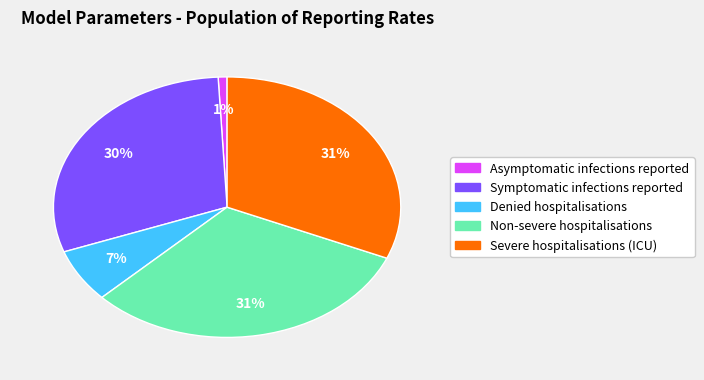

Which category has the smallest portion of the pie?

Asymptomatic infections reported